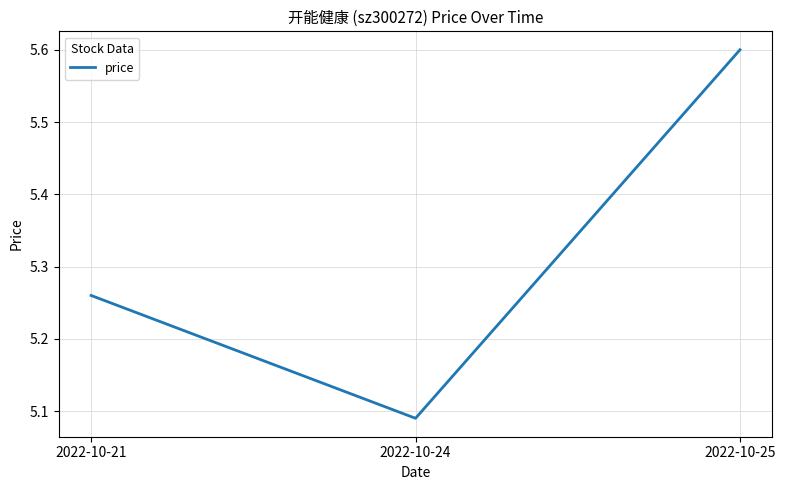

At which category does the chart reach its peak across all series?

2022-10-25